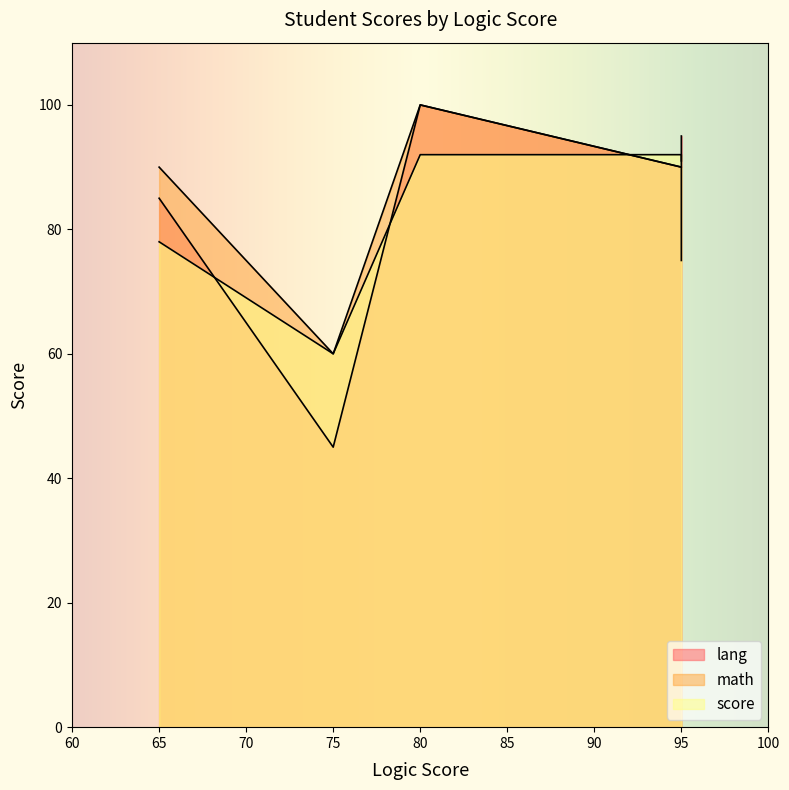

The score series shows 18 at 65. True or false?

False